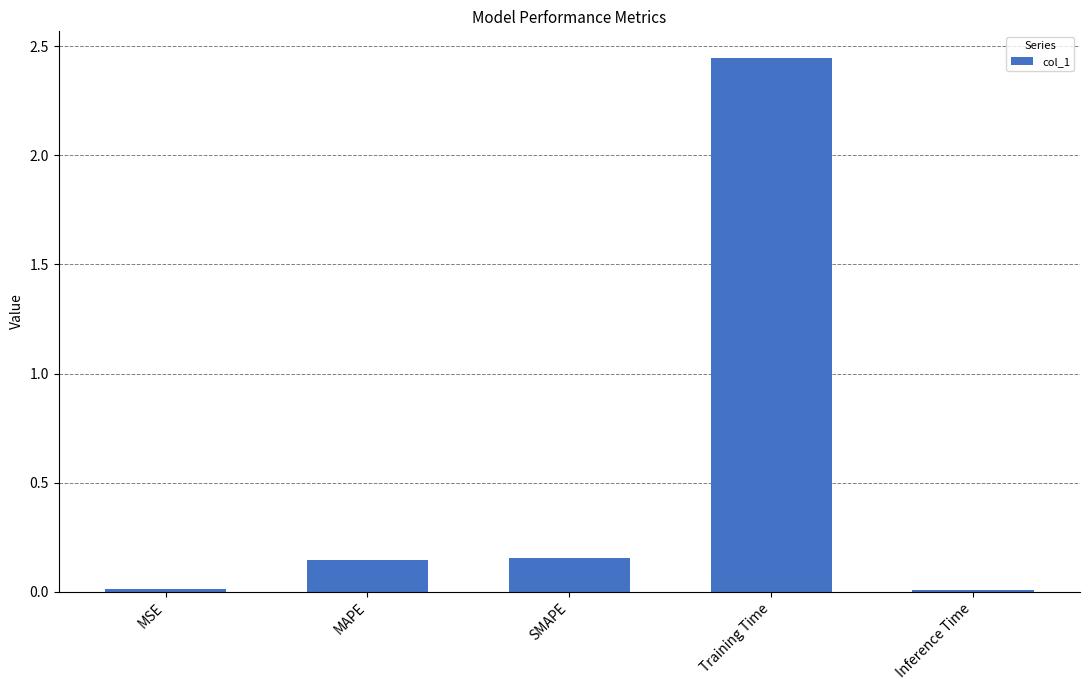

The chart shows a value of 0.0 at MSE. True or false?

True